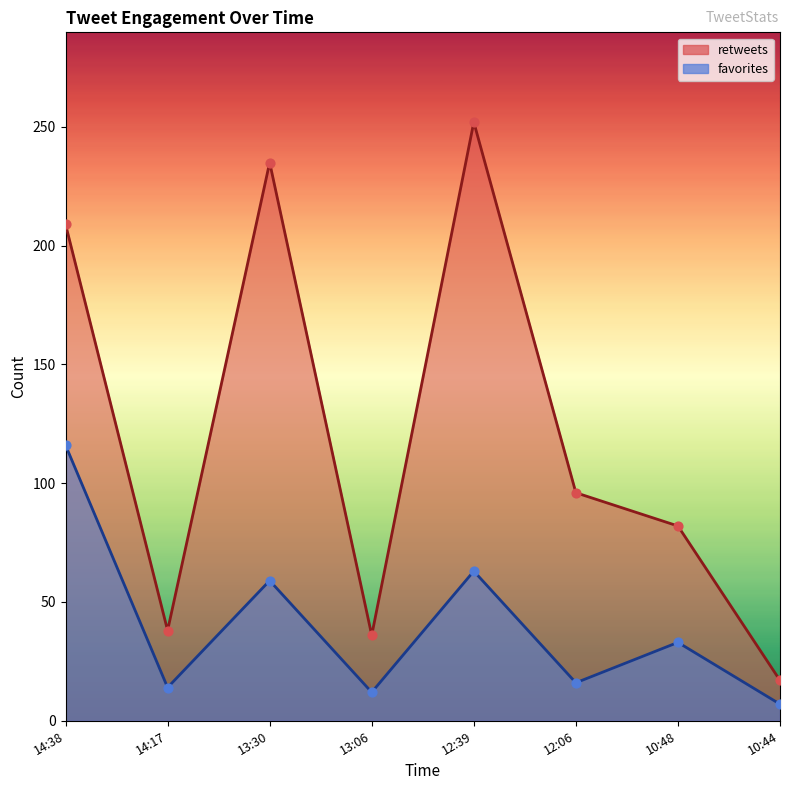

Which series reaches the minimum Y coordinate?

favorites